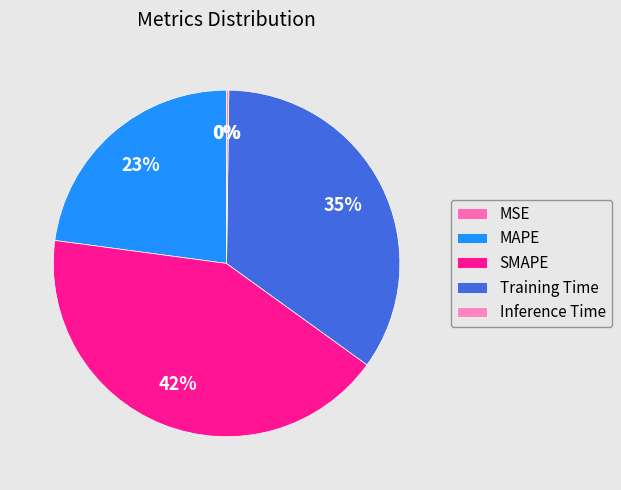

Between MAPE and MSE, which is larger?

MAPE